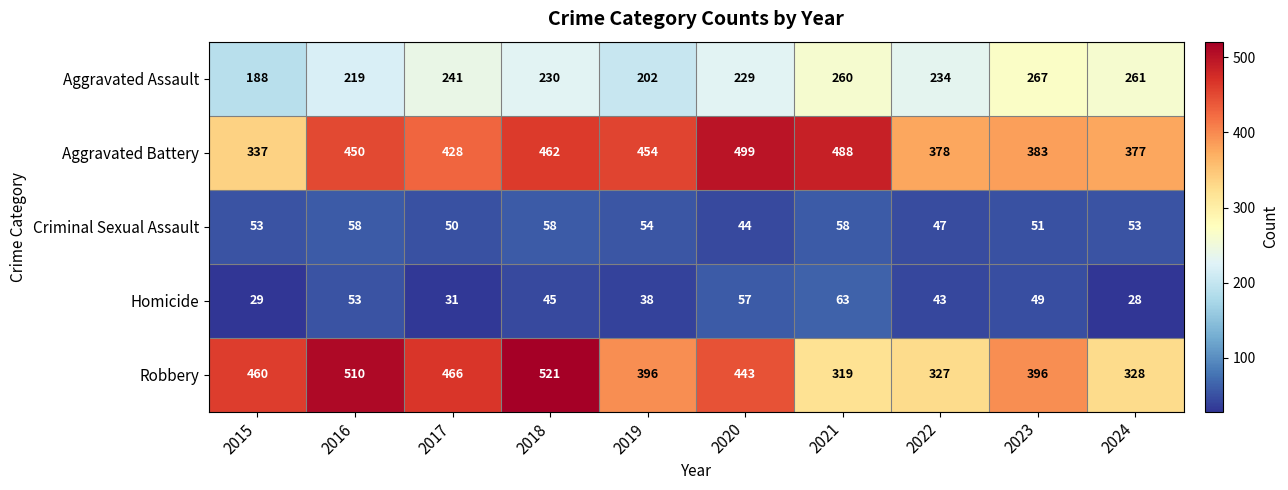

Rank the series by their maximum value, from lowest to highest.

Criminal Sexual Assault, Homicide, Aggravated Assault, Aggravated Battery, Robbery